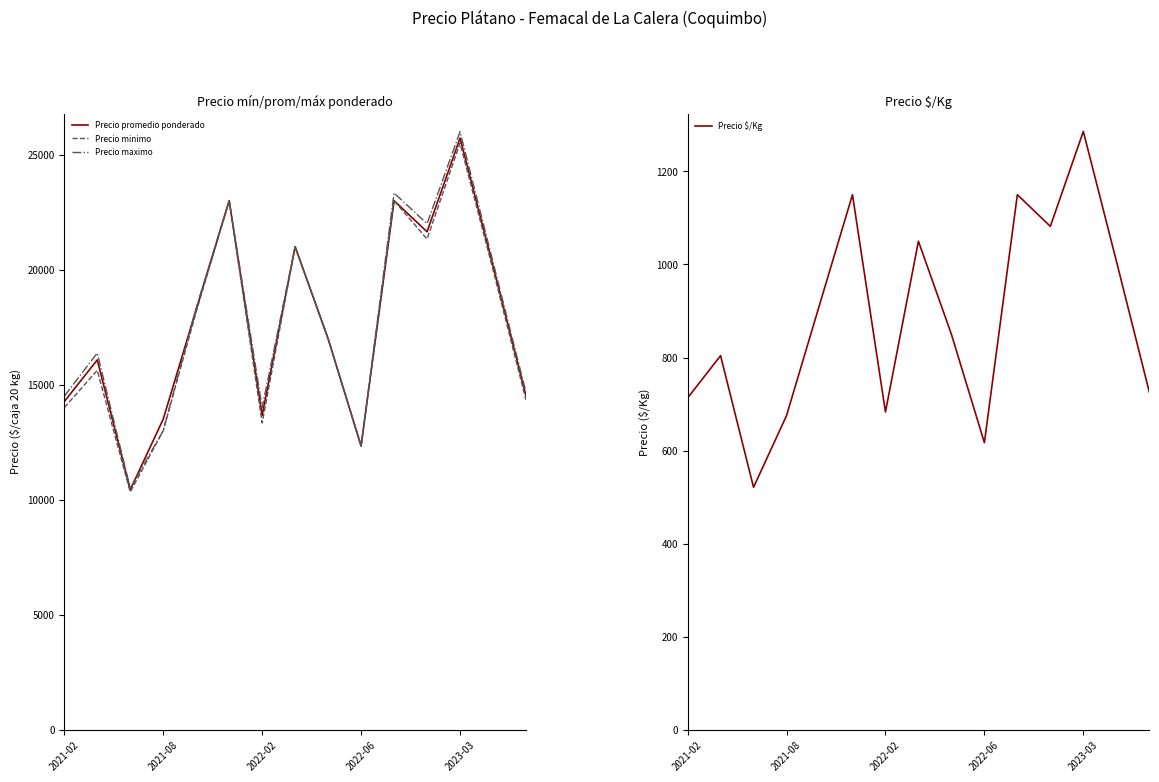

What is the minimum value for Precio minimo?

10333